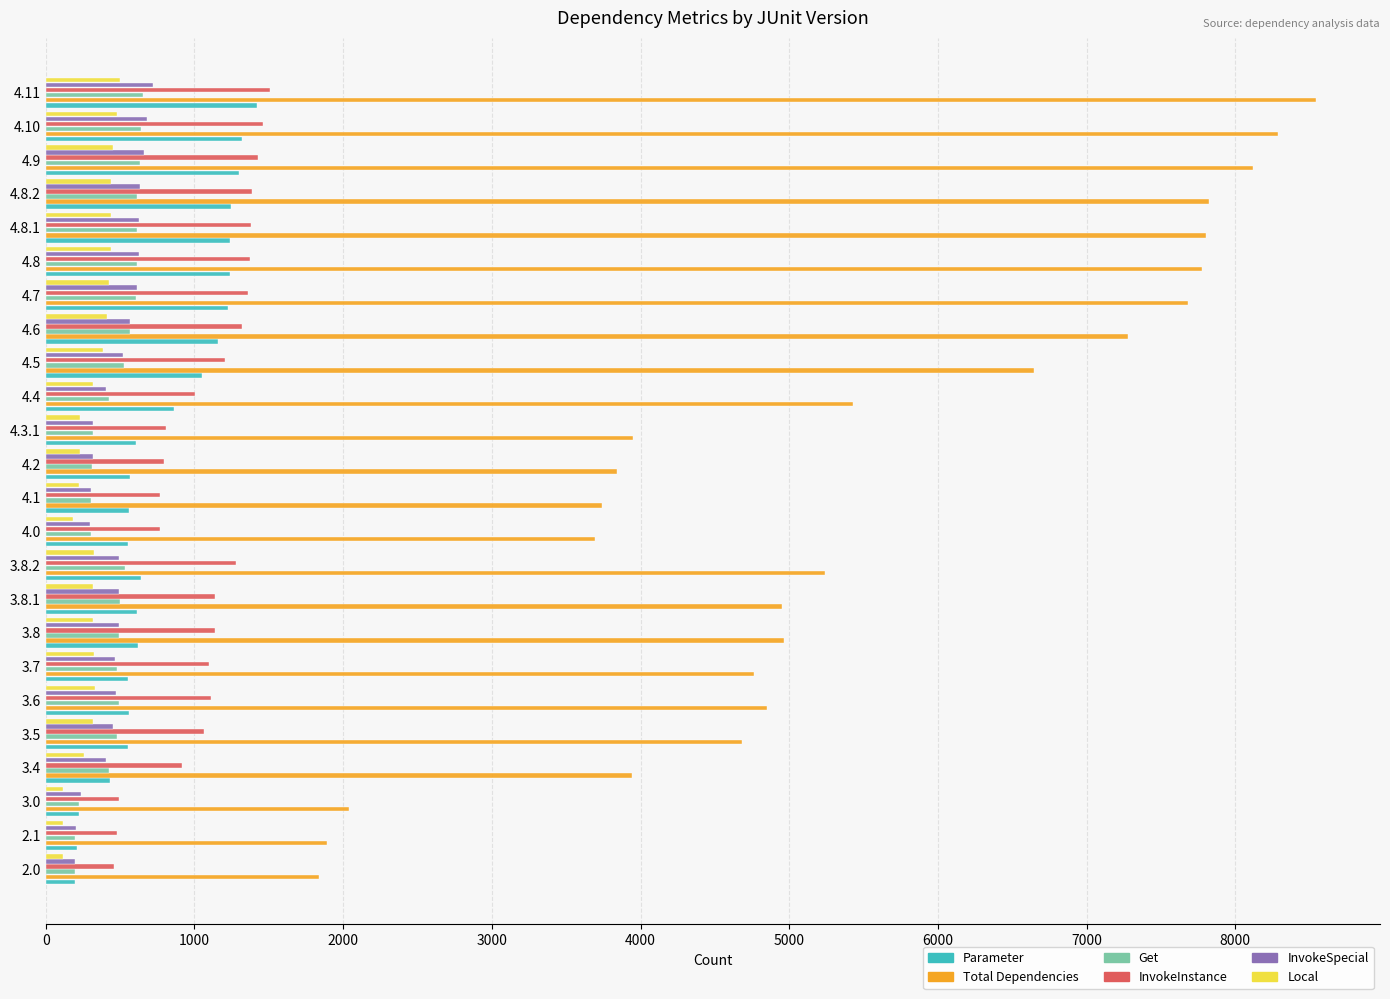

What is the maximum value shown in the chart?

8546